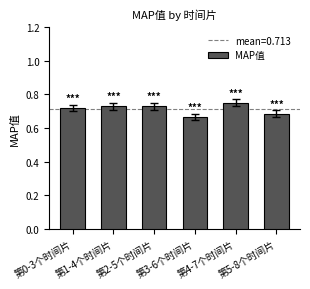

What is the label of the 4th bar from the left?

第3-6个时间片